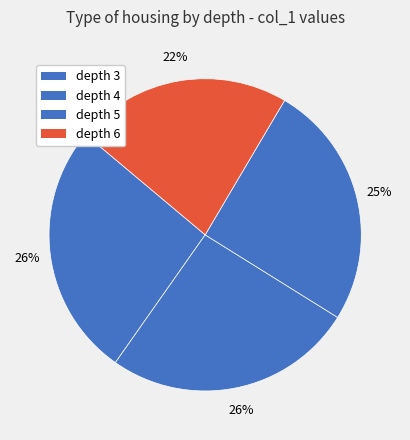

What is the smallest slice in the pie chart?

depth 6